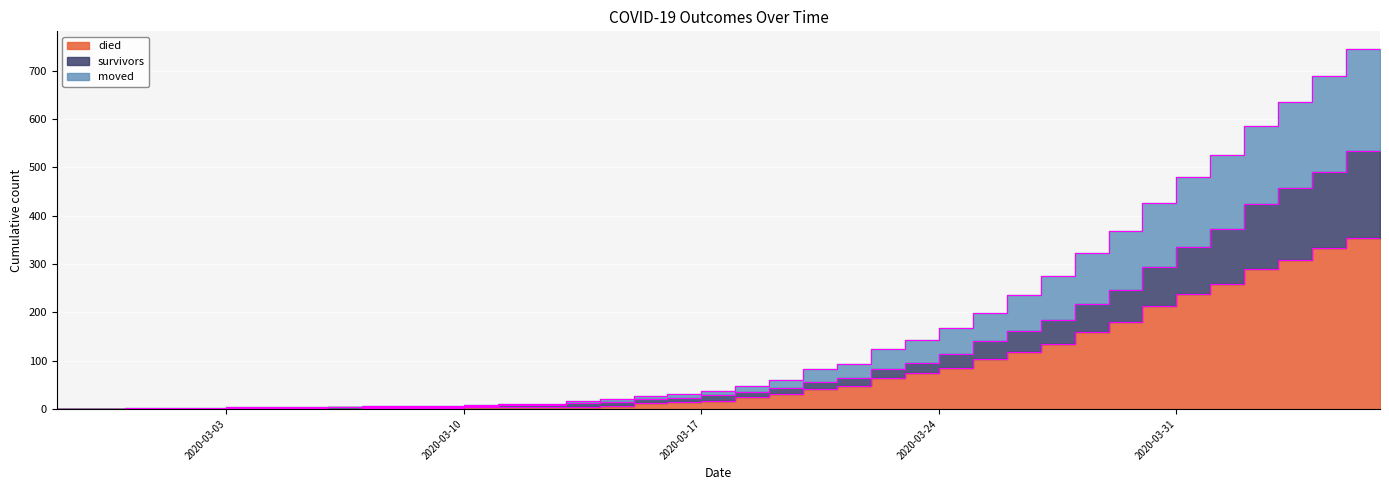

The died series shows 147 at 2020-04-02. True or false?

False